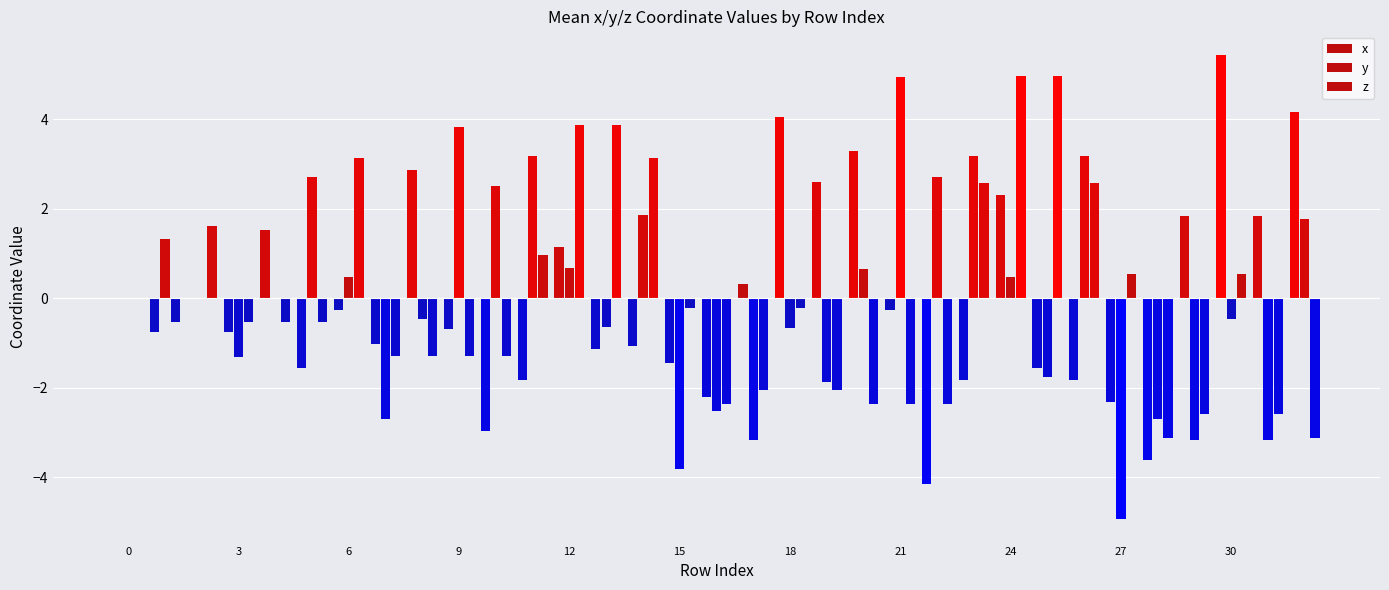

Rank the series by their maximum value, from highest to lowest.

x, z, y